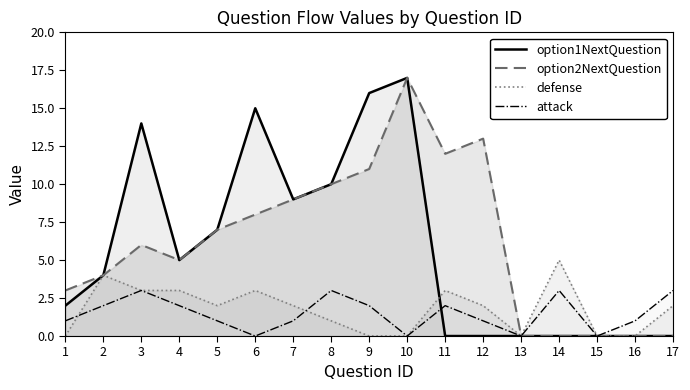

Where is the first local minimum for attack?

6